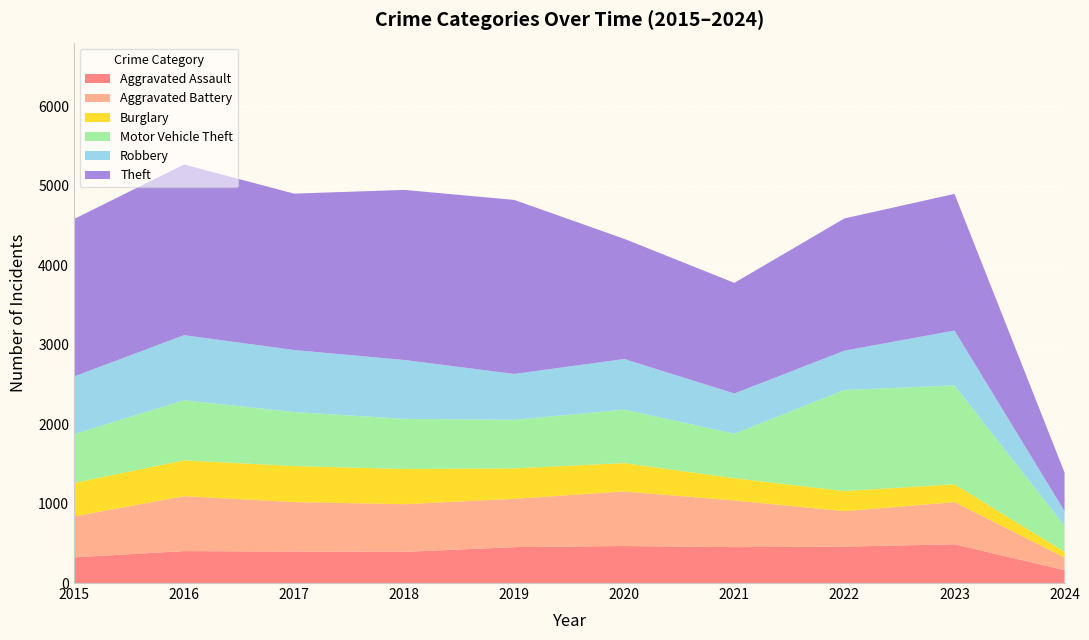

Reading left to right, what are all the values shown in this chart?

Aggravated Assault: 2015=323	2016=402	2017=396	2018=392	2019=452	2020=466	2021=452	2022=458	2023=488	2024=162
Aggravated Battery: 2015=515	2016=691	2017=623	2018=600	2019=608	2020=686	2021=587	2022=446	2023=530	2024=159
Burglary: 2015=421	2016=451	2017=453	2018=443	2019=383	2020=357	2021=280	2022=253	2023=224	2024=72
Motor Vehicle Theft: 2015=614	2016=756	2017=680	2018=631	2019=611	2020=673	2021=560	2022=1272	2023=1245	2024=327
Robbery: 2015=726	2016=819	2017=780	2018=741	2019=577	2020=637	2021=506	2022=495	2023=690	2024=184
Theft: 2015=1981	2016=2148	2017=1968	2018=2140	2019=2190	2020=1512	2021=1392	2022=1664	2023=1720	2024=486